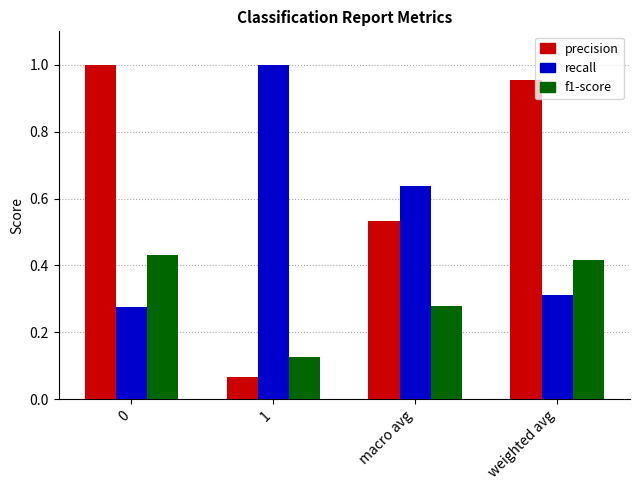

Which series has the widest spread of values?

precision